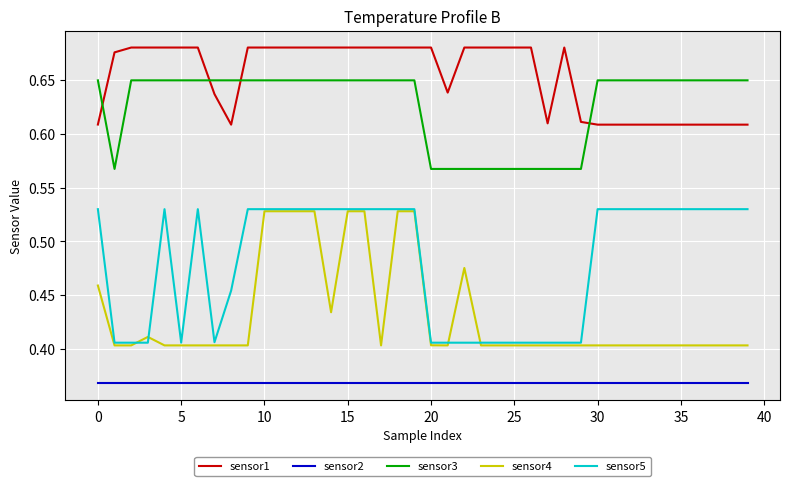

True or false: sensor2 and sensor4 intersect in this chart.

False